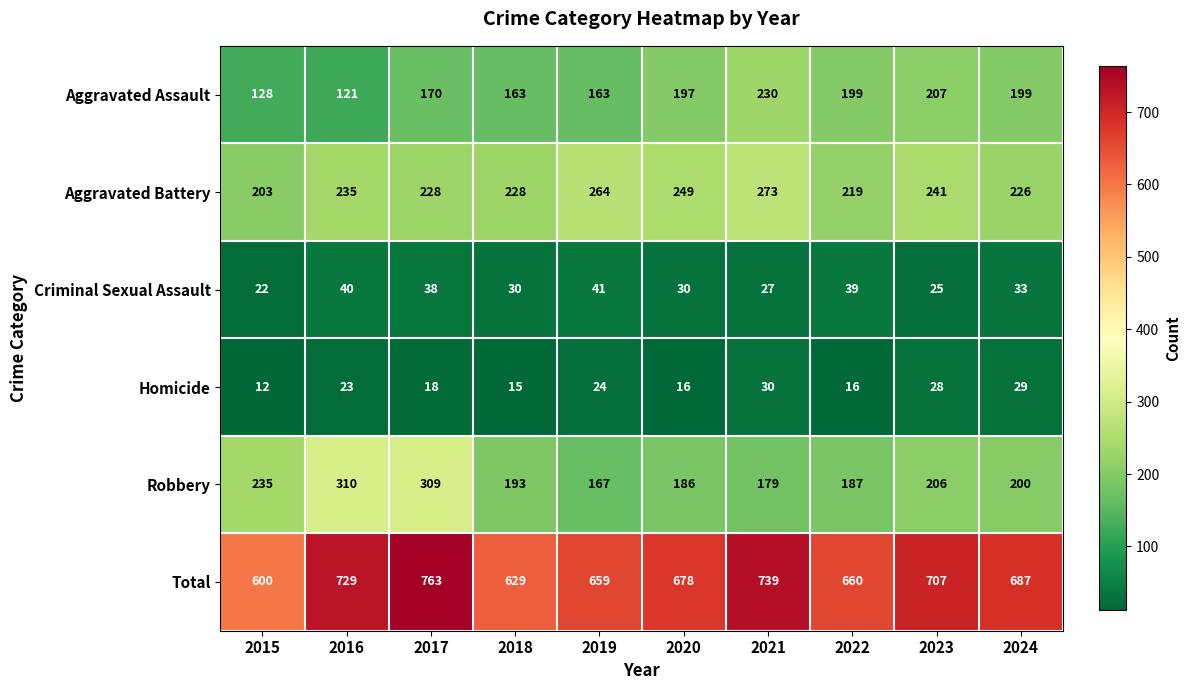

Rank the series at 2018 from lowest to highest value.

Homicide, Criminal Sexual Assault, Aggravated Assault, Robbery, Aggravated Battery, Total